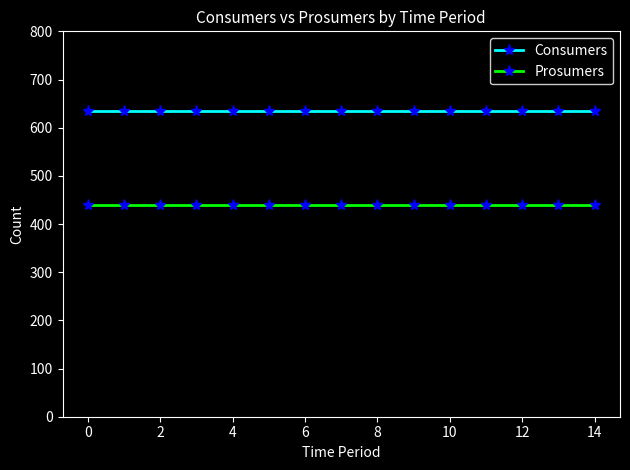

Does the chart have visible grid lines?

No